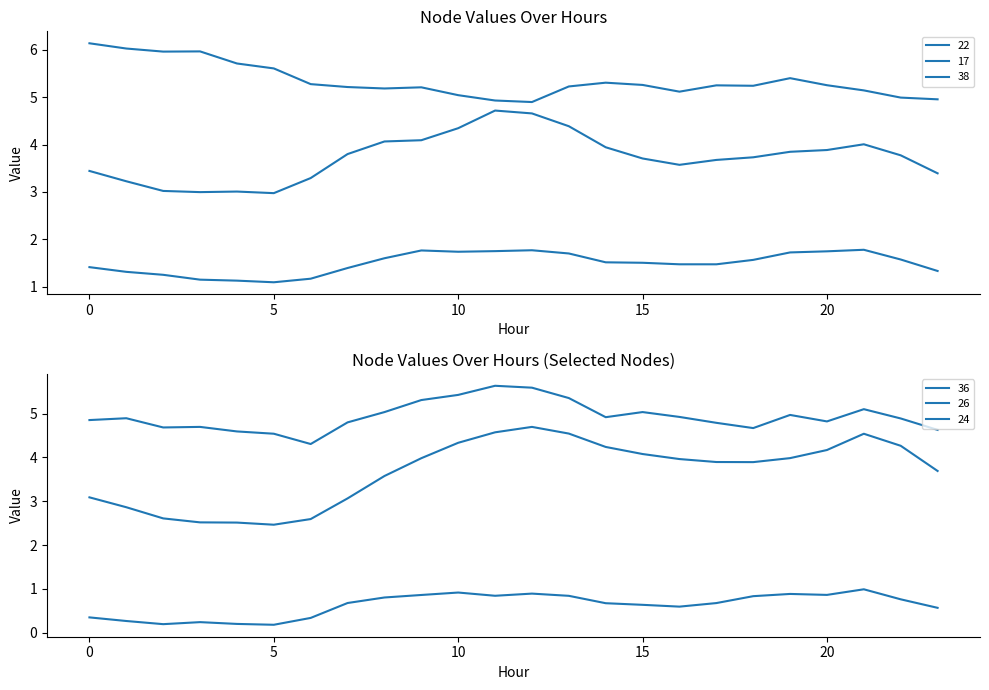

Where is 17 nearest to the value 1?

5